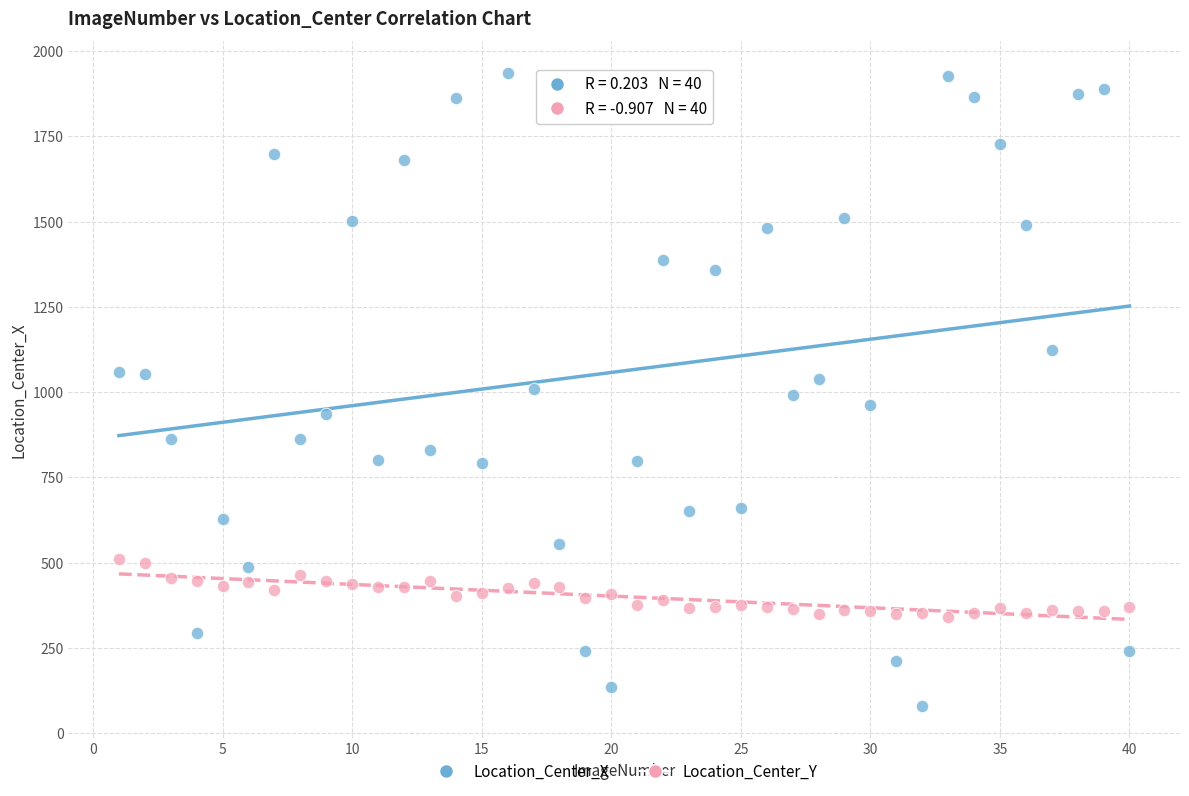

Across all data points, what is the range of X values (max minus min)?

39.0